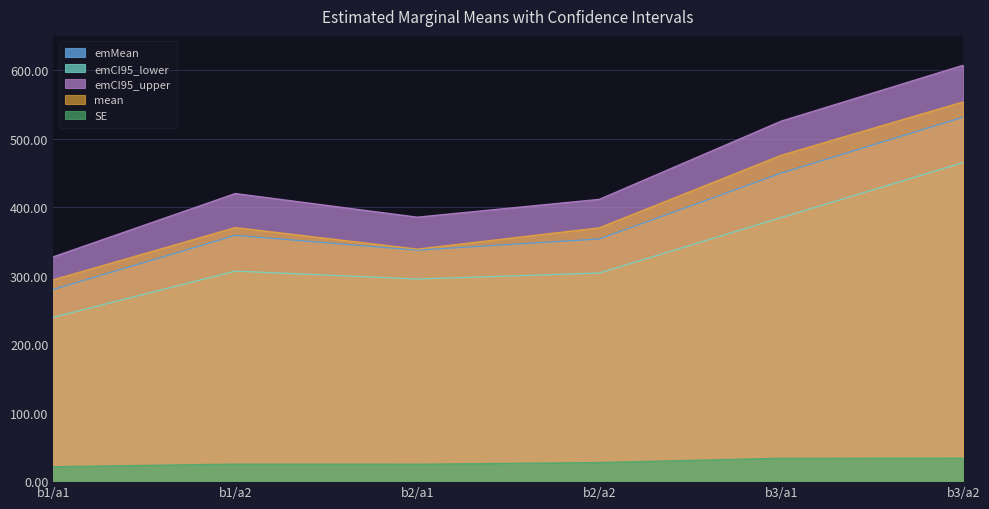

Reading left to right, extract all data points from this chart.

emMean: 279.9	358.8	337.2	353.5	449.7	531.4
emCI95_lower: 239.1	306.6	295.0	303.8	384.8	465.1
emCI95_upper: 327.5	419.9	385.4	411.4	525.7	607.2
mean: 294.0	370.3	338.8	369.9	475.8	553.8
SE: 21.1	25.0	24.8	27.2	33.5	33.7